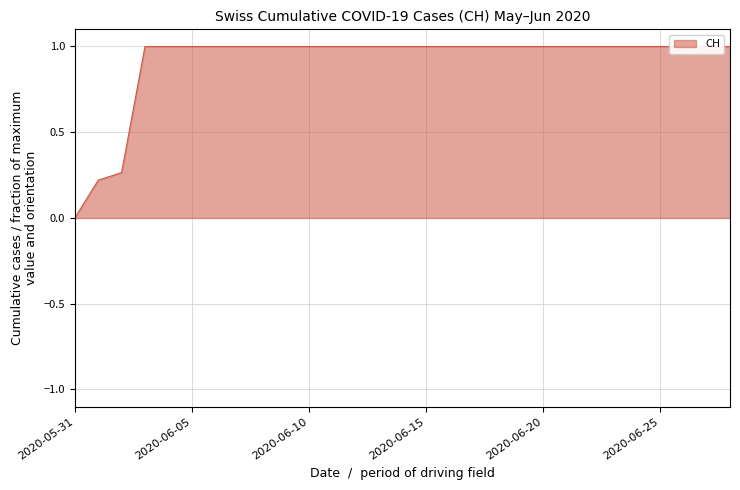

What is the label of the 9th point from the left?

2020-06-08